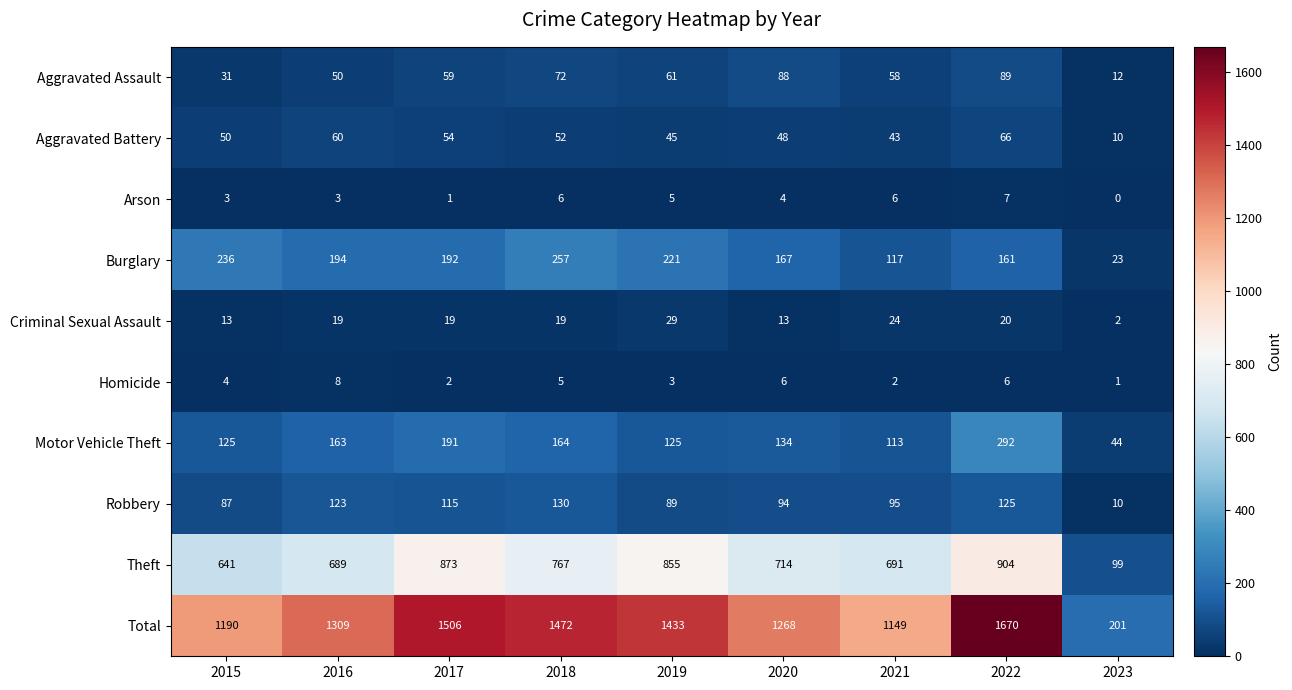

List the series in order of their peak value, highest first.

Total, Theft, Motor Vehicle Theft, Burglary, Robbery, Aggravated Assault, Aggravated Battery, Criminal Sexual Assault, Homicide, Arson